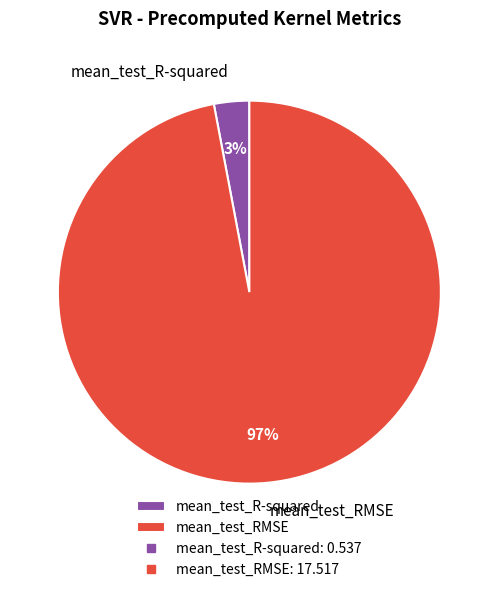

How many slices are in this pie chart?

2